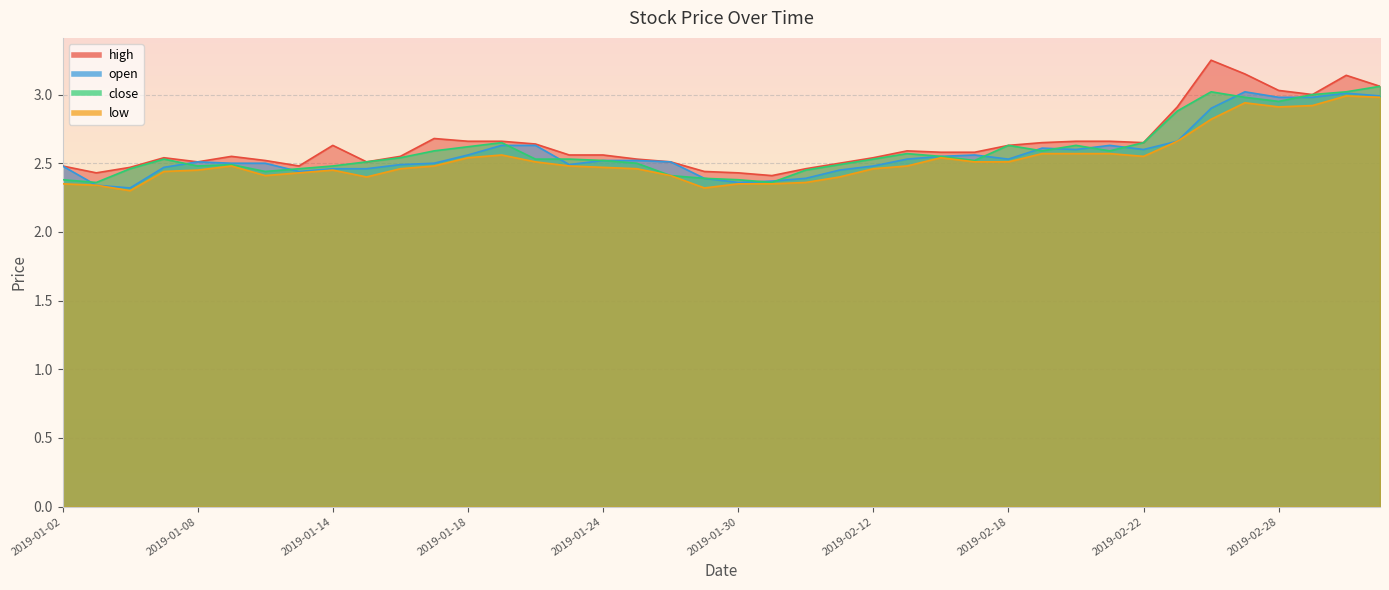

Which series has the largest range (max minus min)?

high